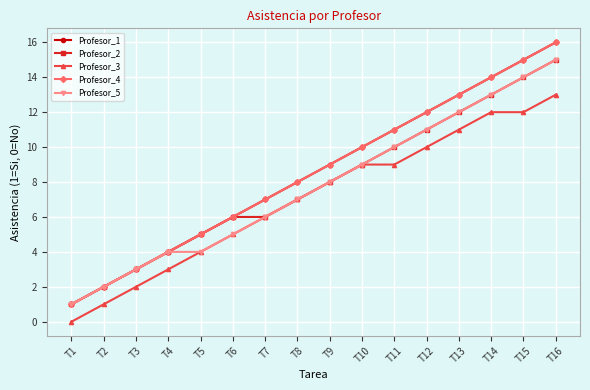

List the series in order of their peak value, highest first.

Profesor_1, Profesor_4, Profesor_2, Profesor_5, Profesor_3